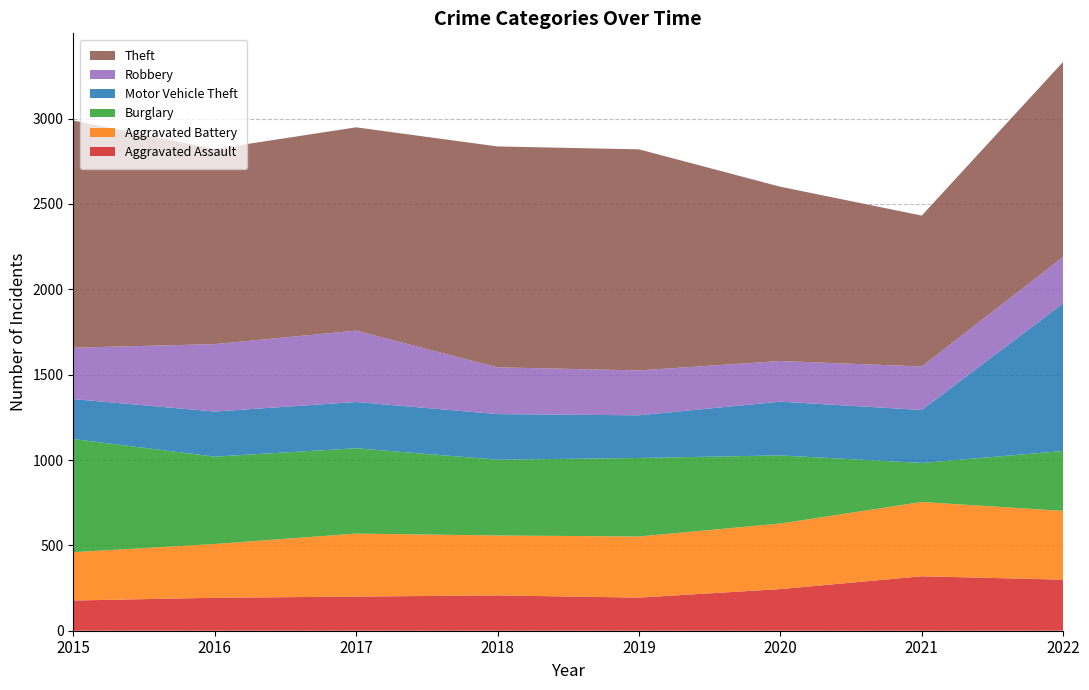

Reading right to left, what are all the values shown in this chart?

Aggravated Assault: 299	319	244	194	207	200	193	177
Aggravated Battery: 403	435	384	358	351	369	315	283
Burglary: 351	229	399	460	444	500	512	663
Motor Vehicle Theft: 865	310	315	250	267	271	264	234
Robbery: 272	255	238	263	274	418	395	301
Theft: 1143	884	1021	1295	1294	1191	1143	1331